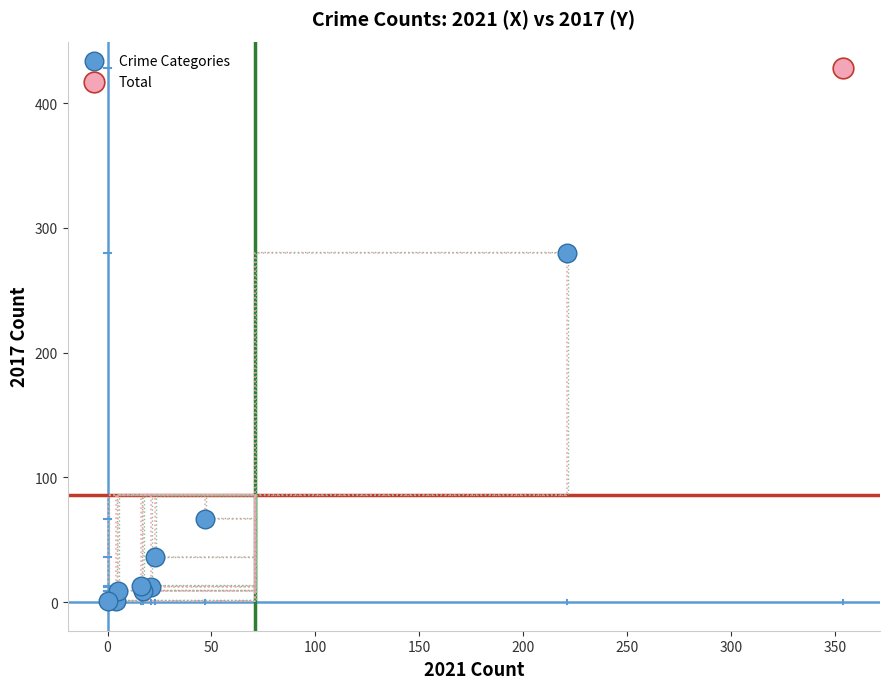

What are all the series names shown in the legend?

Crime Categories, Total